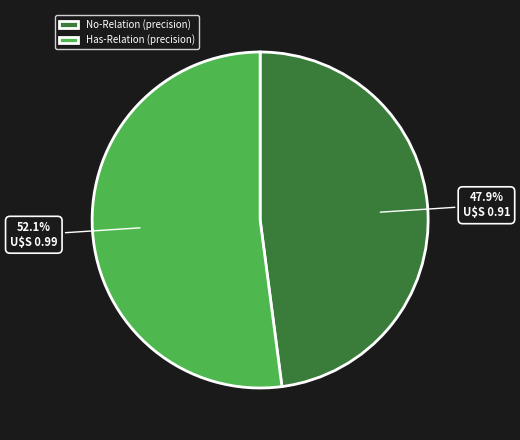

To the nearest percent, what portion does No-Relation represent?

48%